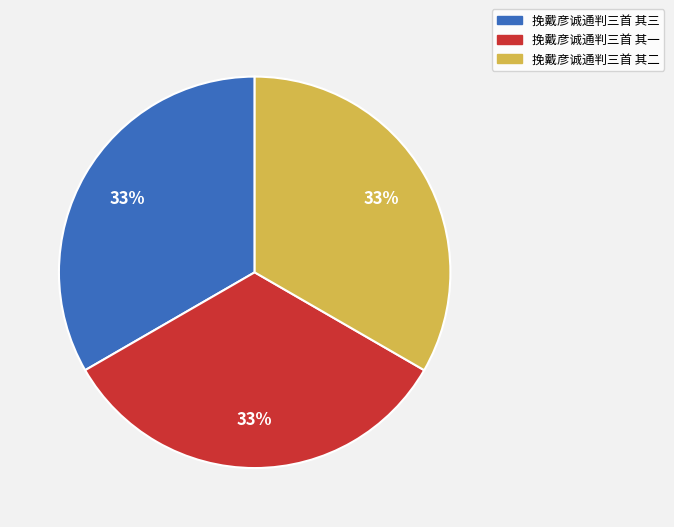

Do 挽戴彦诚通判三首 其二 and 挽戴彦诚通判三首 其一 together represent more than half of the pie?

Yes